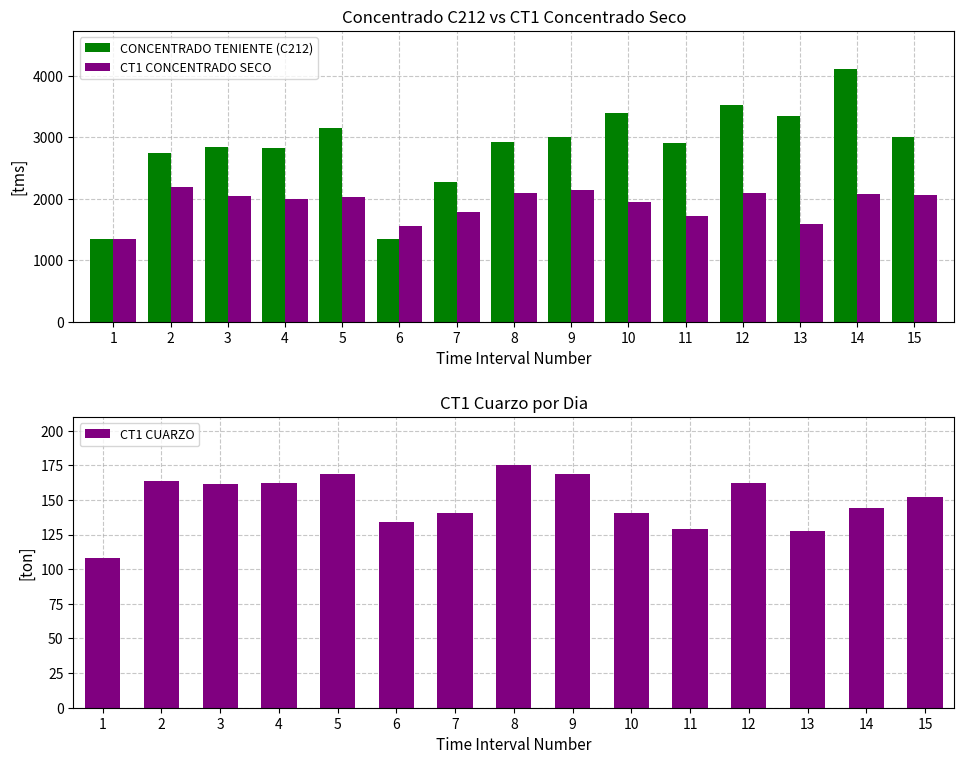

Rank the series by their maximum value, from highest to lowest.

CONCENTRADO TENIENTE (C212), CT1 CONCENTRADO SECO, CT1 CUARZO